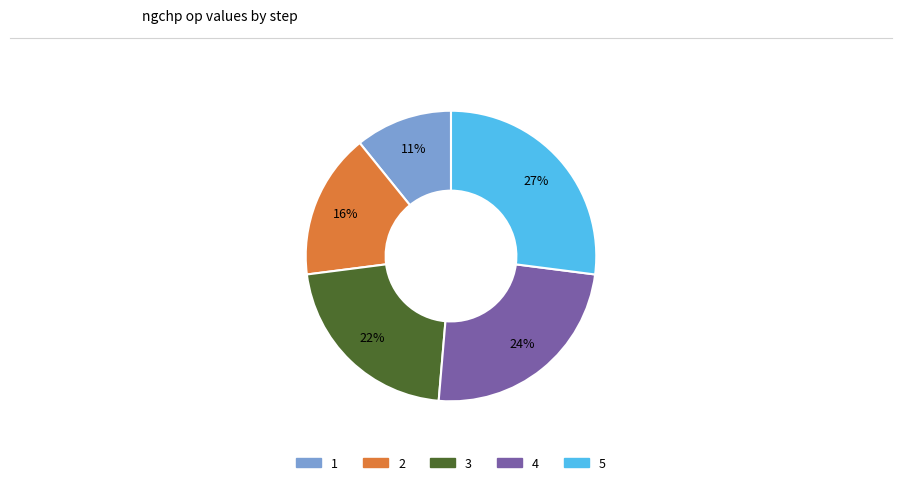

To the nearest percent, what percentage of the pie is 1?

11%